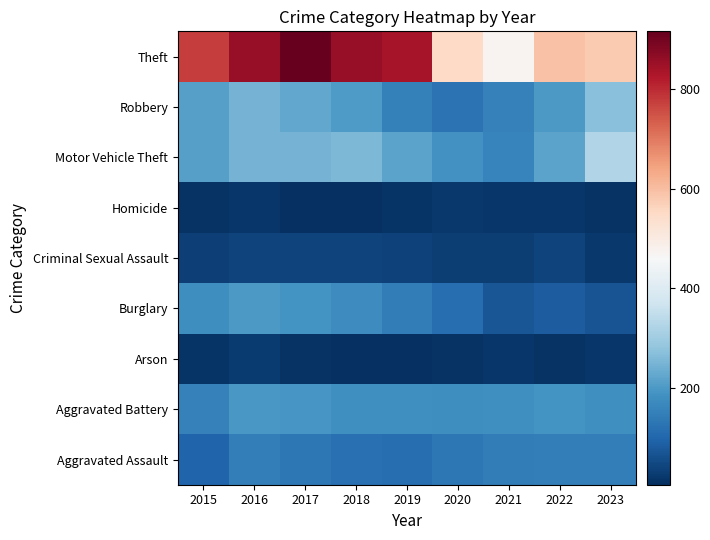

Which label corresponds to the smallest value in the chart?

2019